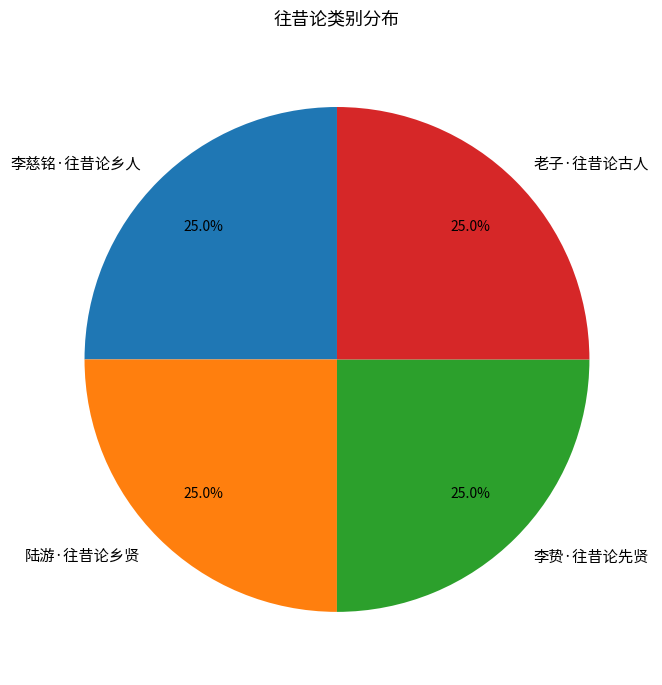

What percentage is NOT represented by 陆游·往昔论乡贤?

75.0%